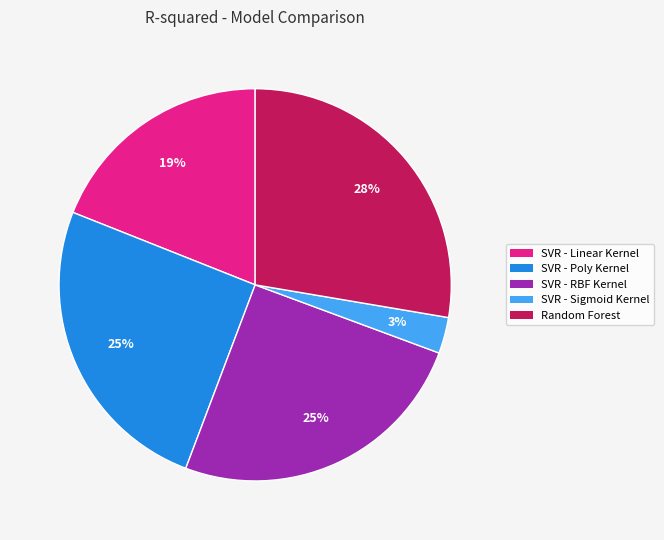

Between SVR - Linear Kernel and SVR - Sigmoid Kernel, which is larger?

SVR - Linear Kernel